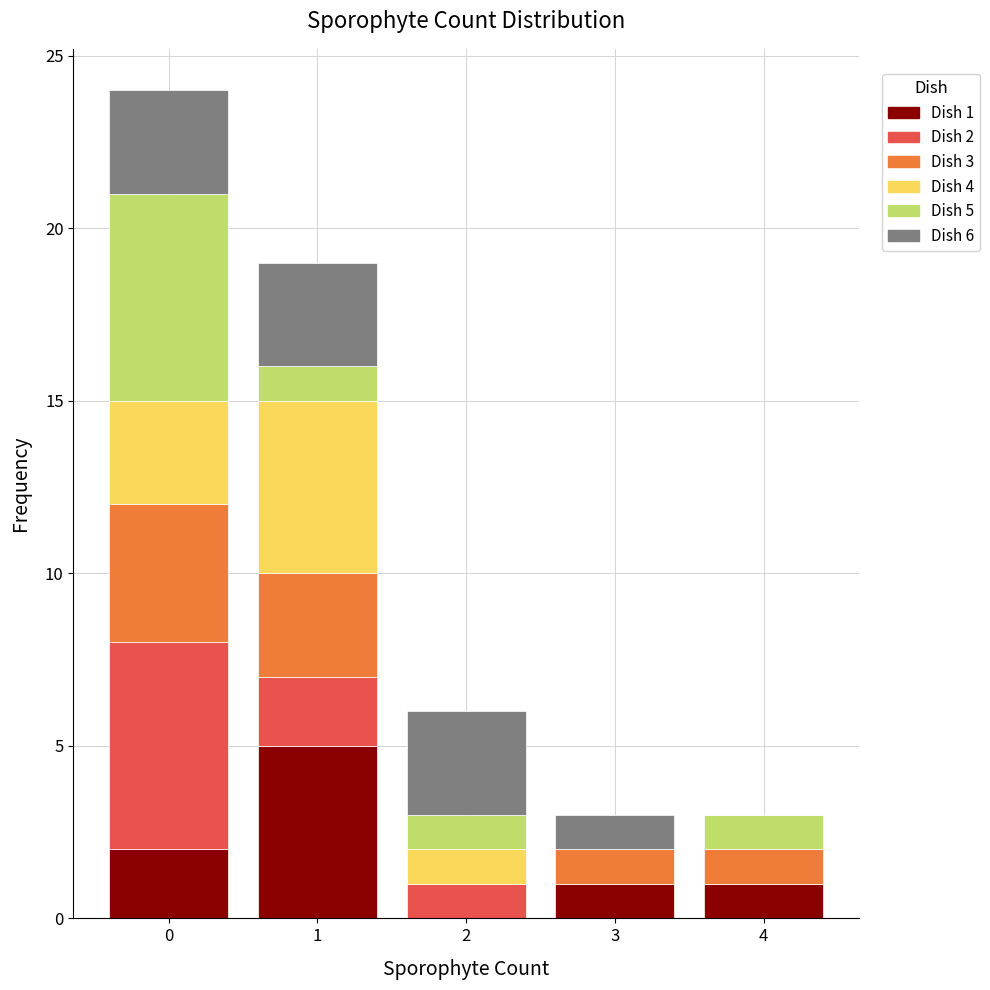

Which range on the x-axis has the tallest stacked bar (by total height)?

-0.5 to 0.5